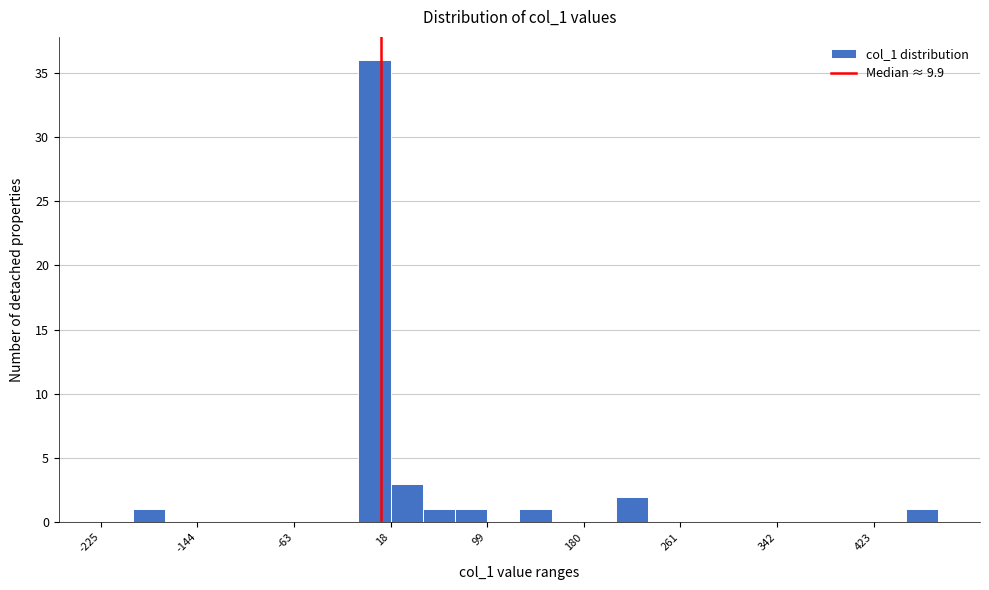

Read against the x-axis, roughly where is the centre of the tallest bar?

0